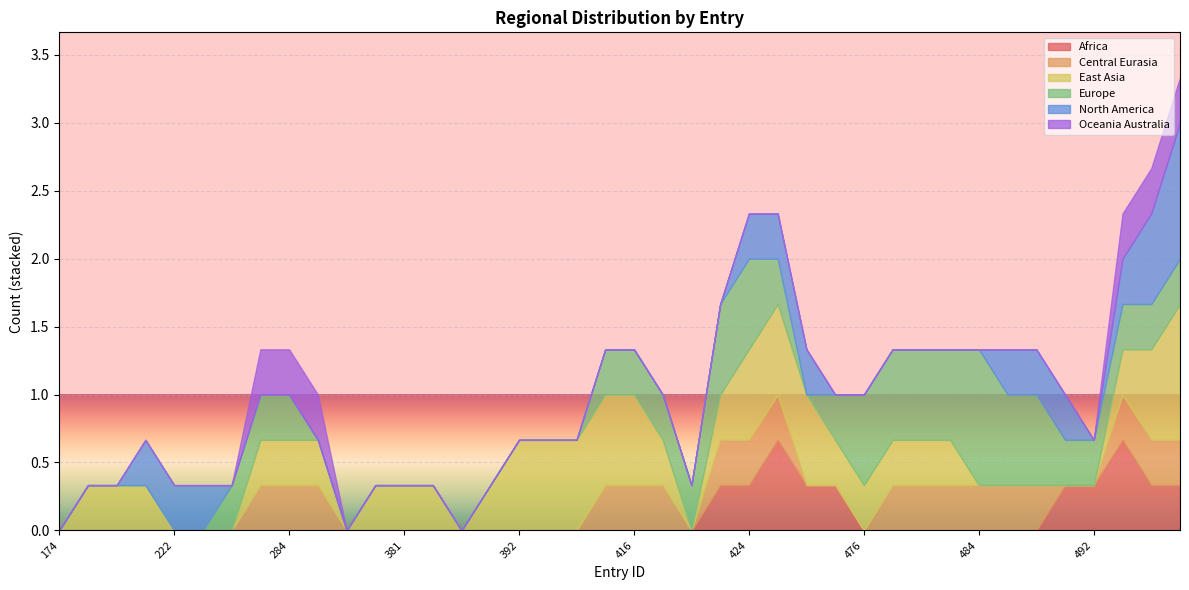

What is the highest value of the Africa series?

0.7